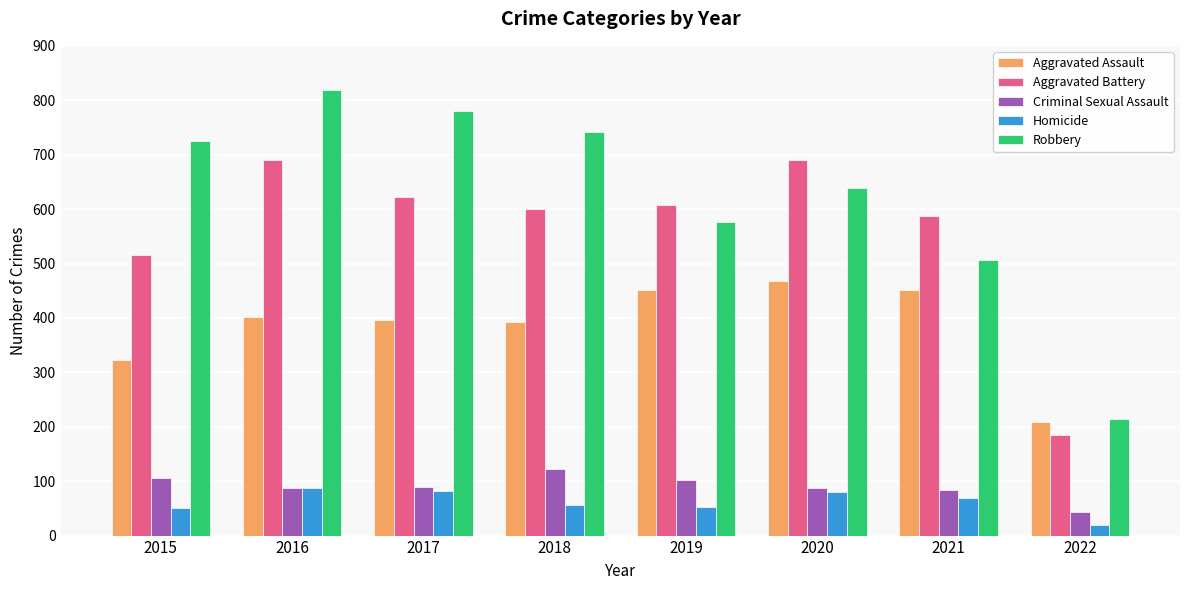

True or false: Robbery has a value of 741 at 2018.

True